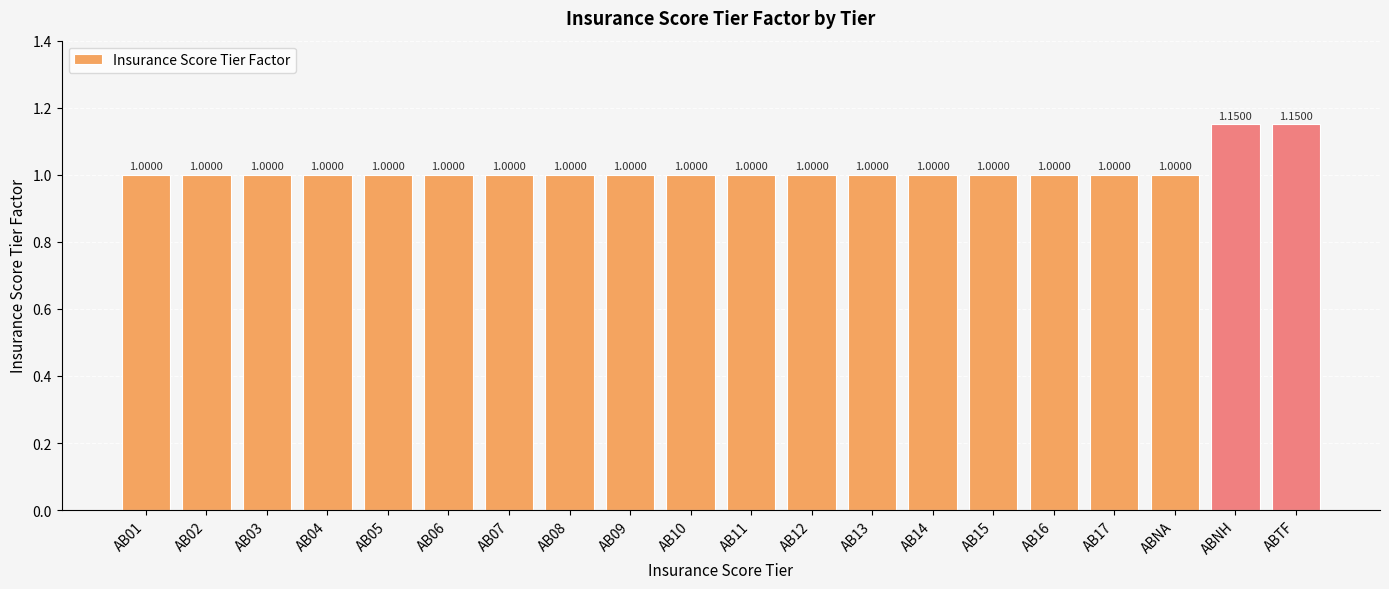

What is the ratio of the value at ABNA to the value at AB13?

1.0